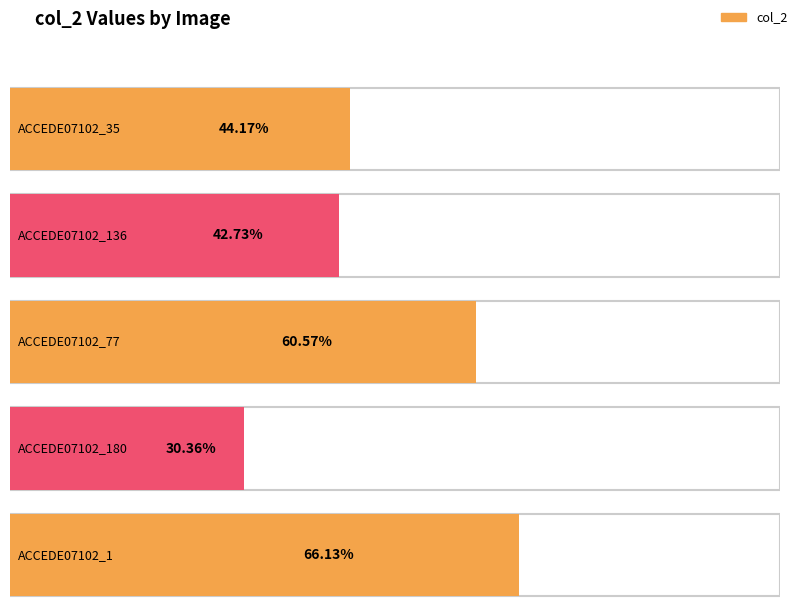

At which label is the value closest to 0?

ACCEDE07102_180.png